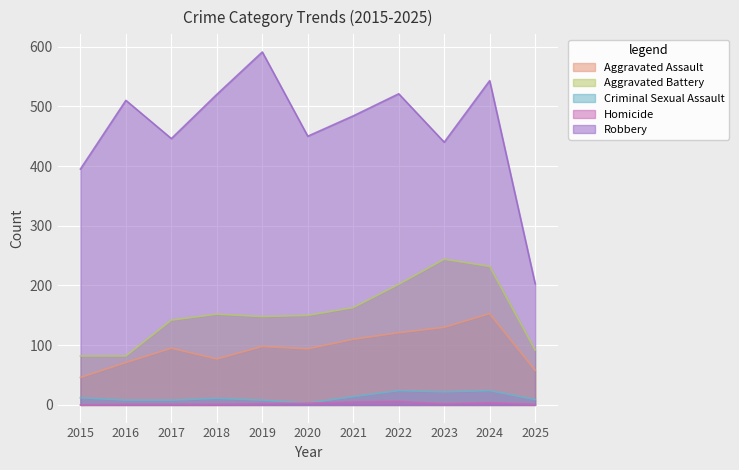

Which series has the largest range (max minus min)?

Robbery